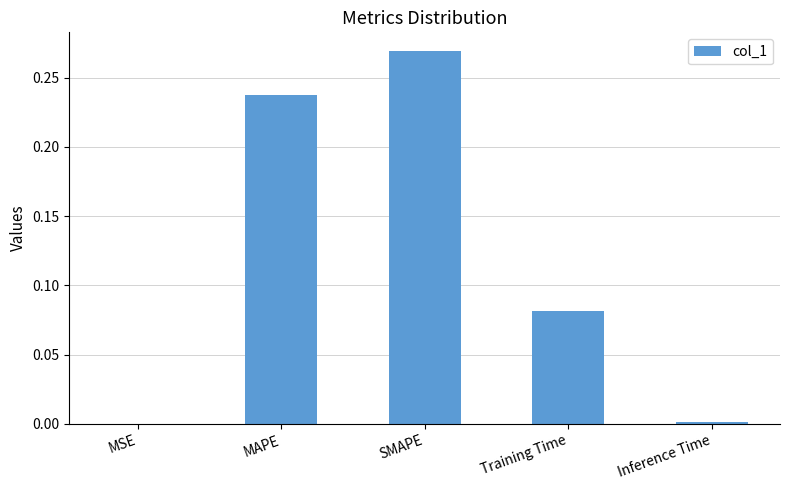

Between Training Time and MAPE, which is larger?

MAPE